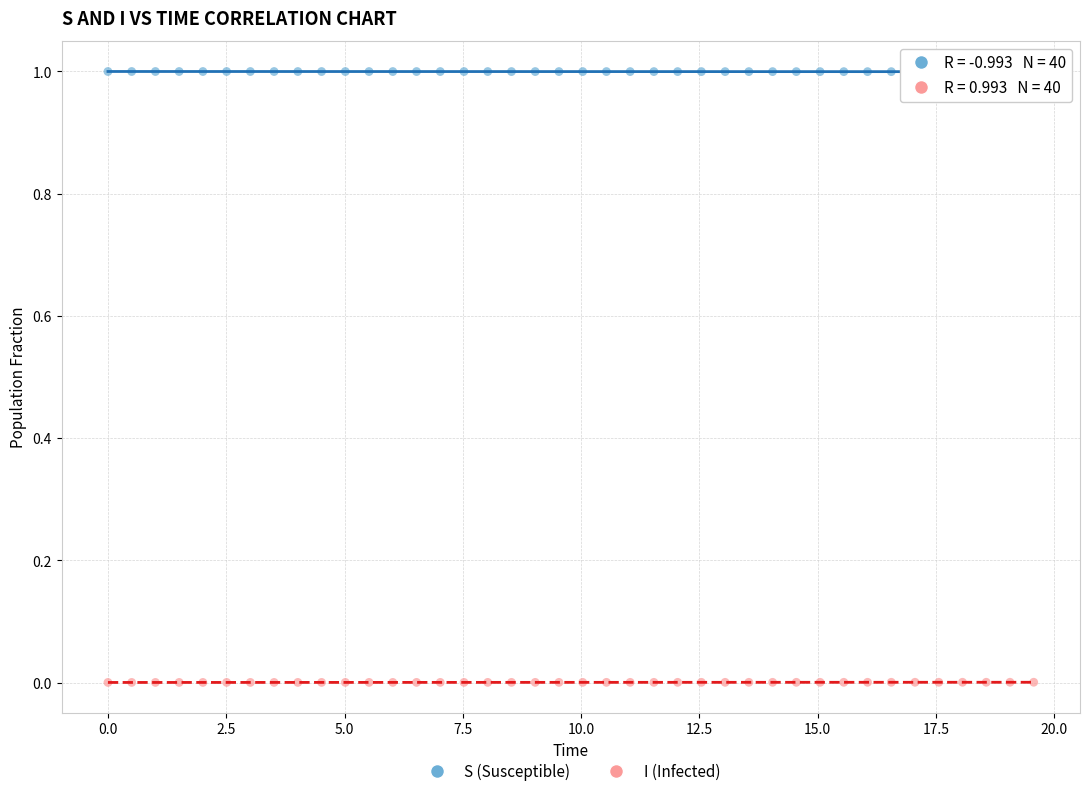

Across all data points, what is the range of Y values (max minus min)?

1.0